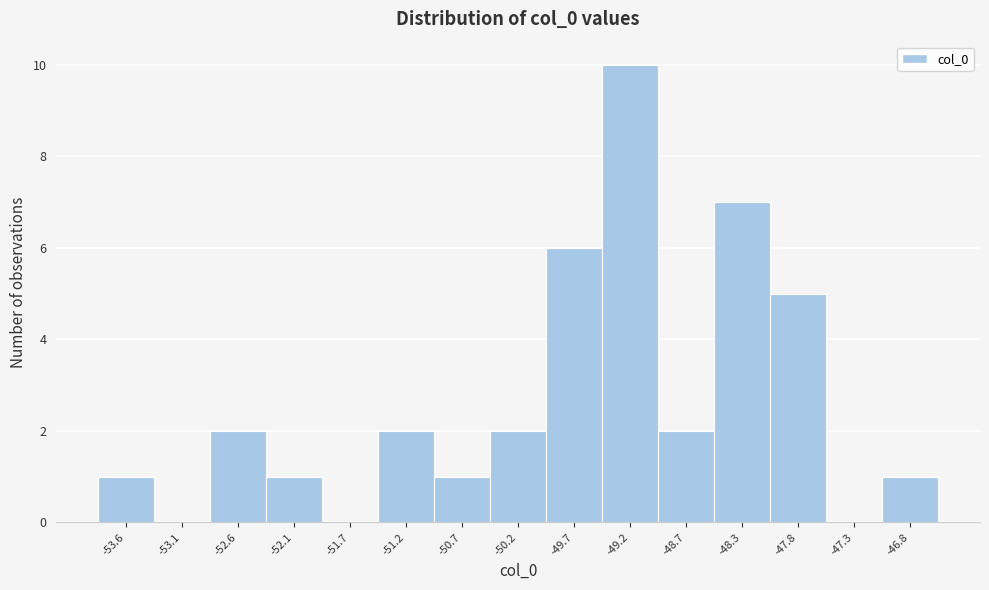

Reading left to right, transcribe this chart: for each bar, give the range it covers on the x-axis and its height. Neither the bar edges nor the heights are printed on the chart, so give them approximately, as read against the axes.

-53.85 to -53.35: 1
-53.35 to -52.85: 0
-52.85 to -52.40: 2
-52.40 to -51.90: 1
-51.90 to -51.40: 0
-51.40 to -50.95: 2
-50.95 to -50.45: 1
-50.45 to -49.95: 2
-49.95 to -49.45: 6
-49.45 to -49.00: 10
-49.00 to -48.50: 2
-48.50 to -48.00: 7
-48.00 to -47.55: 5
-47.55 to -47.05: 0
-47.05 to -46.55: 1